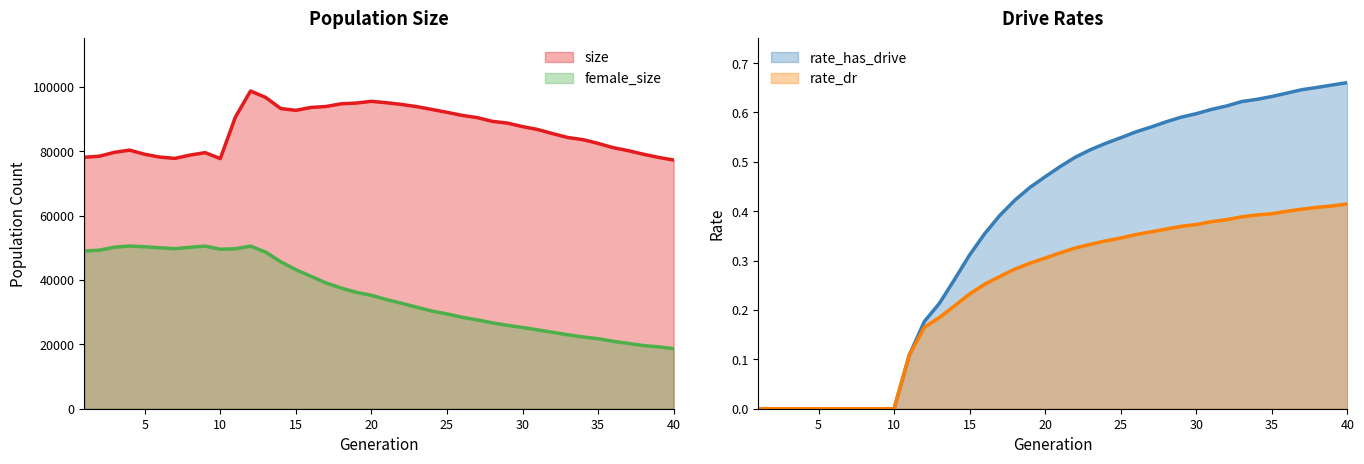

Which series has the largest total across all categories?

size